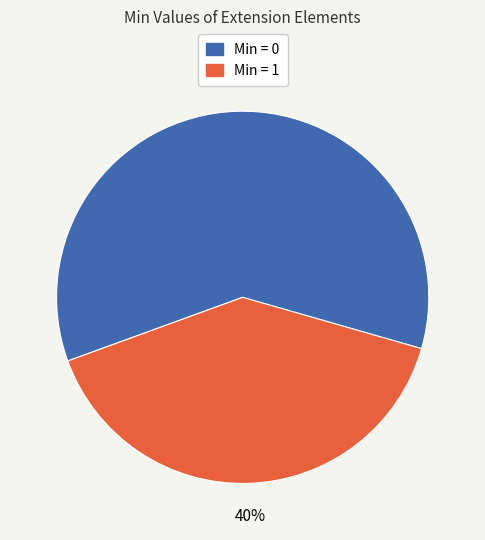

Is there a majority slice in this chart?

Yes